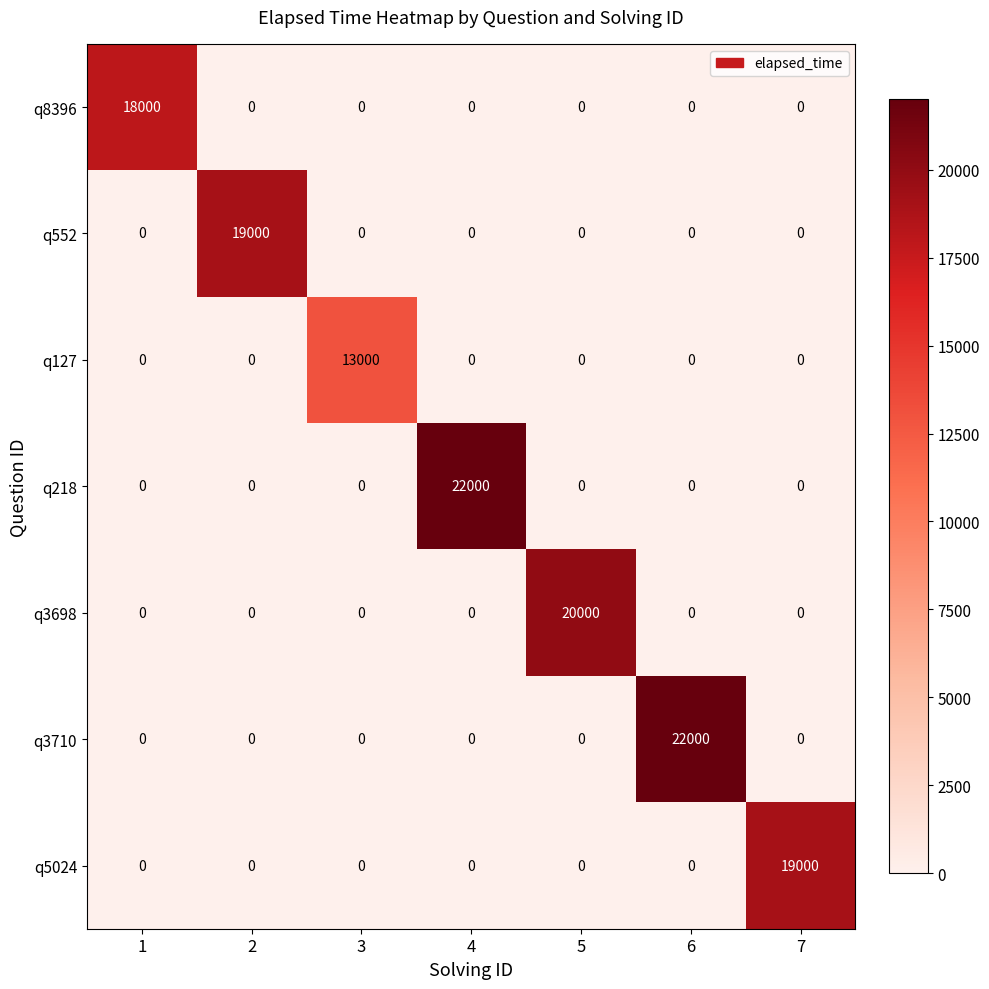

What is the difference between the q127 values at 2 and 3?

13000